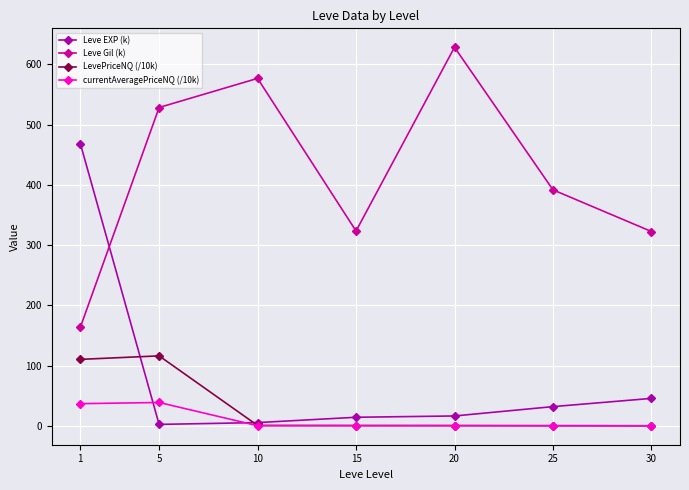

Where is the first local maximum for LevePriceNQ (/10k)?

5